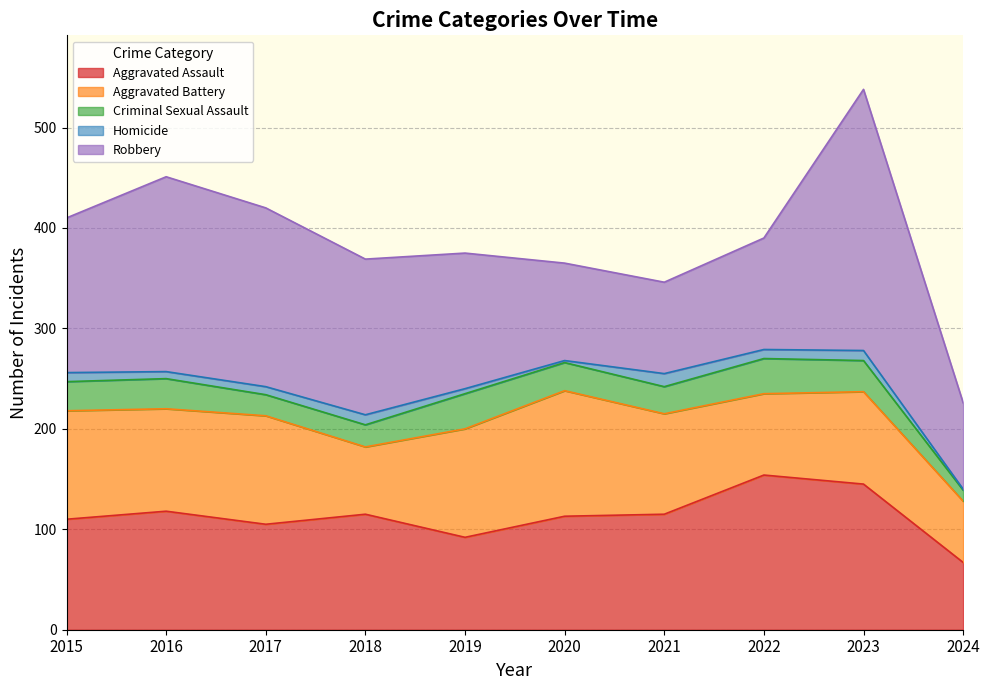

What is the lowest value of the Homicide series?

1